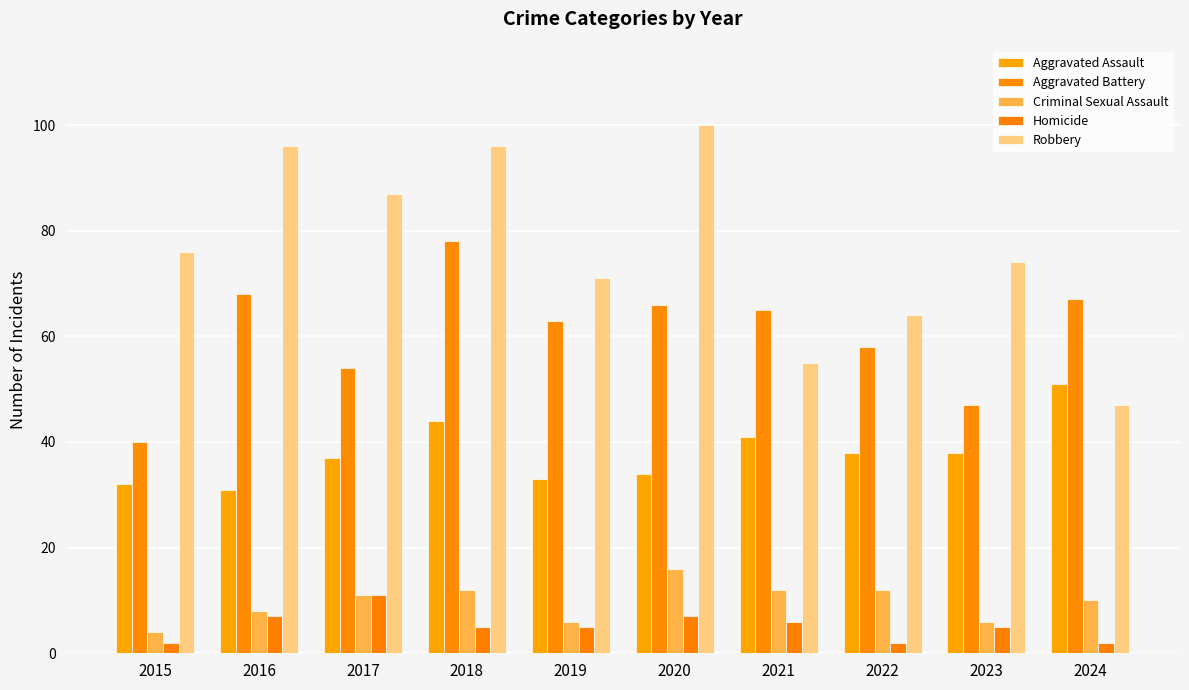

List the labels in order of Criminal Sexual Assault value, smallest first.

2015, 2019, 2023, 2016, 2024, 2017, 2018, 2021, 2022, 2020